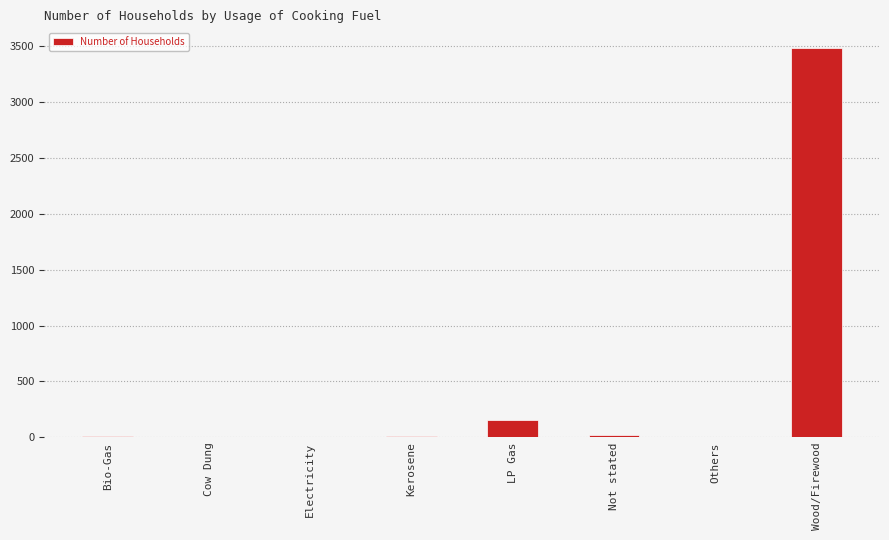

Where is the data nearest to the value 1742?

LP Gas